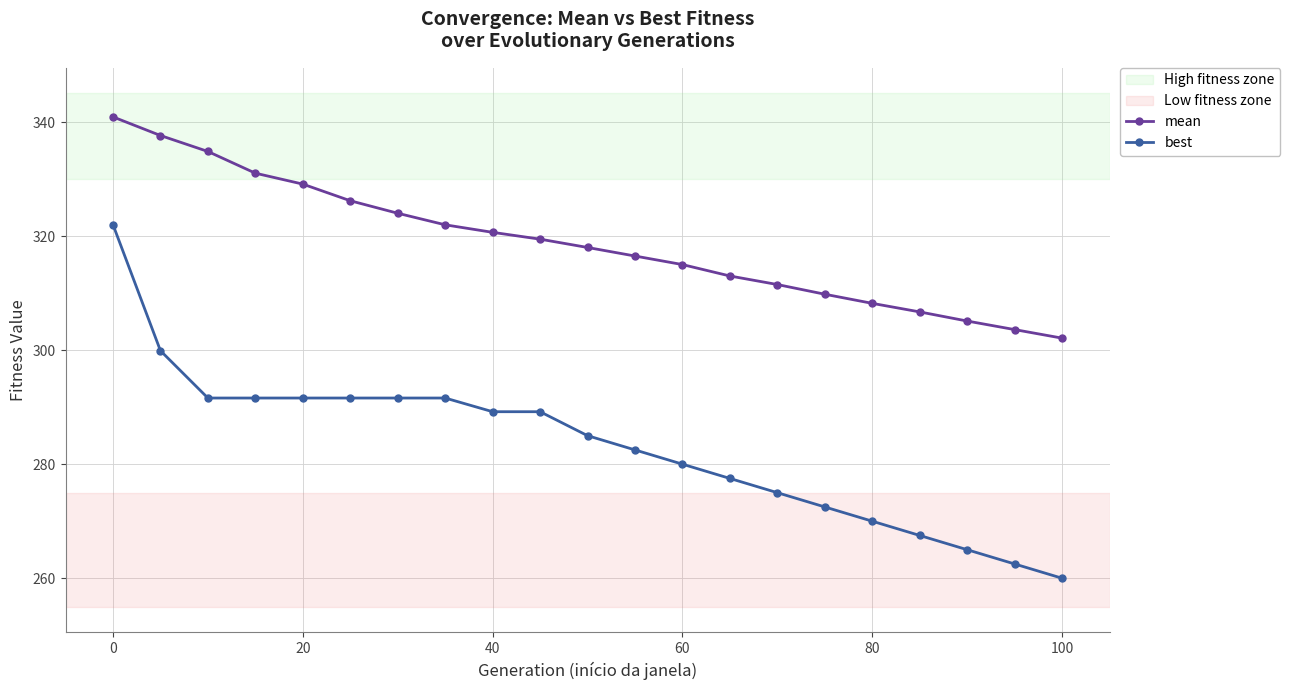

Which series has the largest range (max minus min)?

best